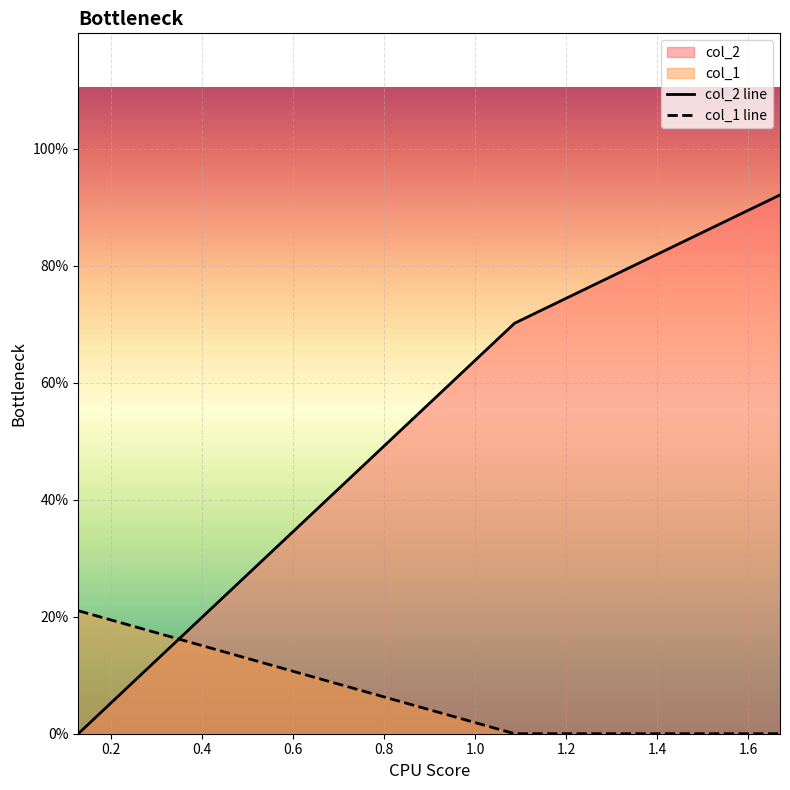

Rank the series by their maximum value, from highest to lowest.

col_2 line, col_1 line